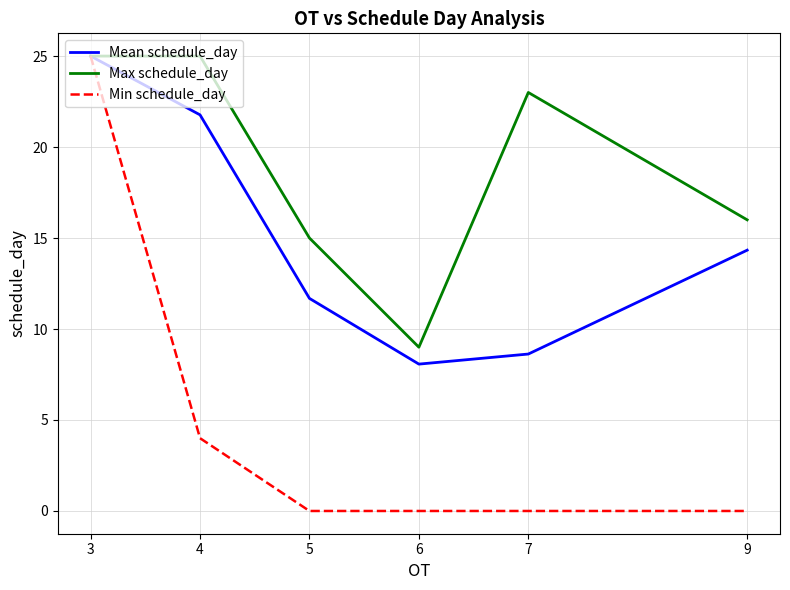

Is the value of Max schedule_day at 4 greater than the value of Mean schedule_day at 9?

Yes